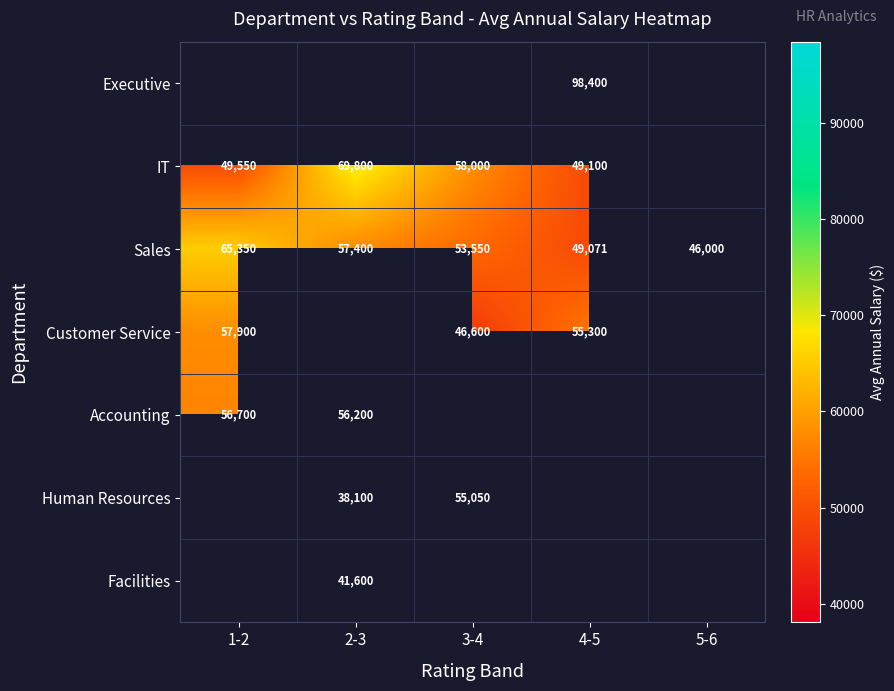

What is the maximum value shown in the chart?

98400.0